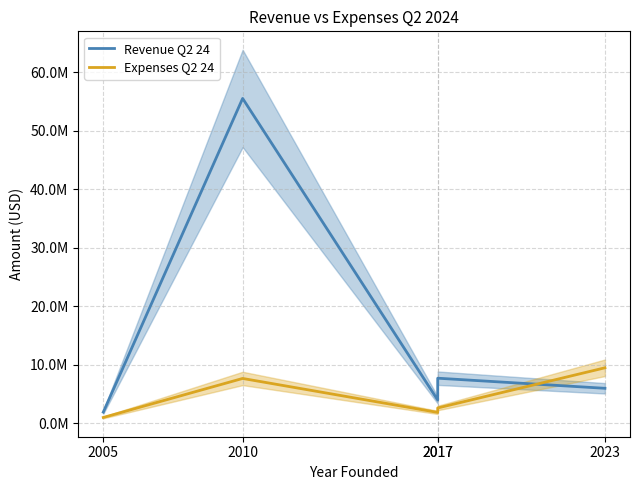

At which category is the sum across all series the highest?

2010